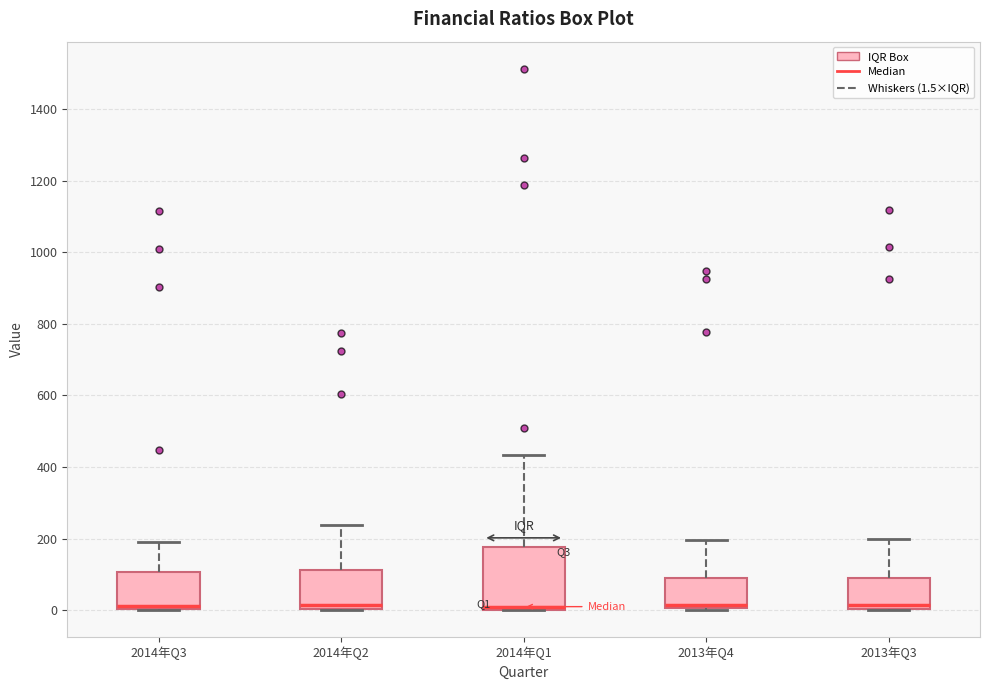

Reading left to right, read every box against the y-axis: the position of its median line, the range the box covers, and the ends of its whiskers. The values are not printed on the chart, so give them approximately, as read against the axis.

2014年Q3: median 20, box 0 to 100, whiskers 0 to 200
2014年Q2: median 20, box 0 to 120, whiskers 0 to 240
2014年Q1: median 0 (just above the box's lower edge), box 0 to 180, whiskers 0 to 440
2013年Q4: median 20, box 0 to 80, whiskers 0 to 200
2013年Q3: median 20, box 0 to 100, whiskers 0 to 200